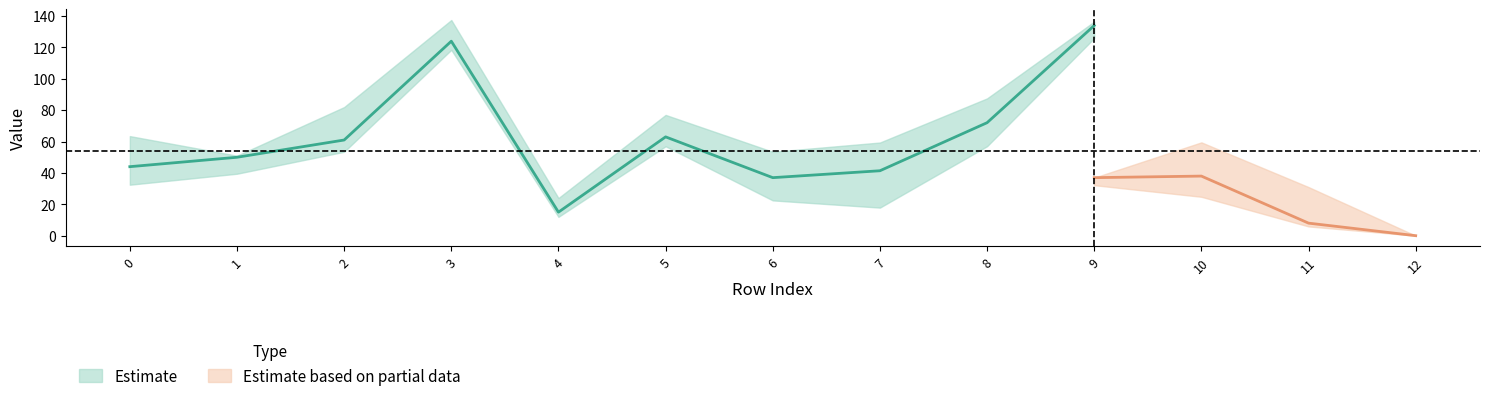

Is it true that col_5 equals -23.2 at 12?

False